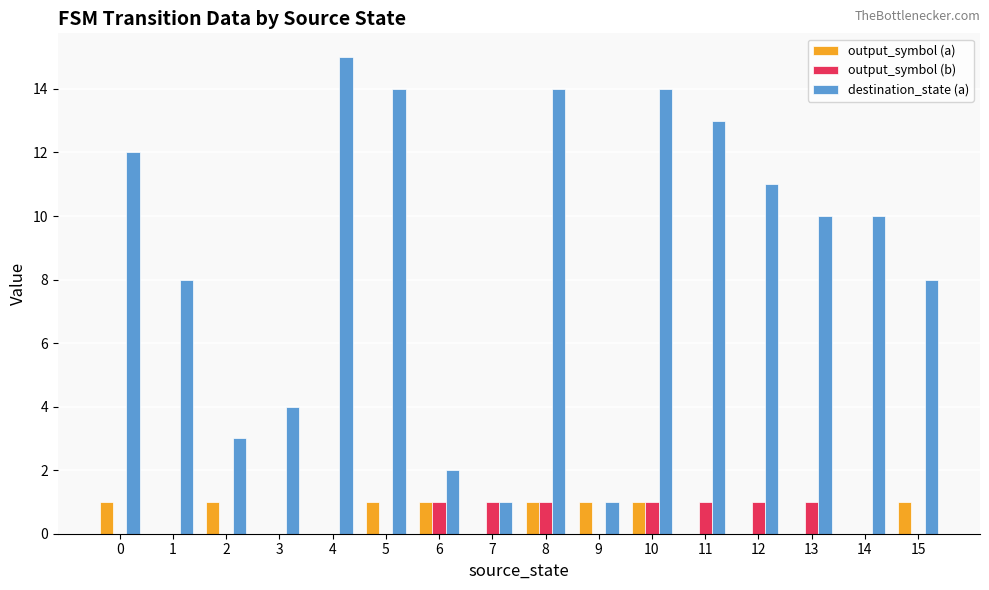

What is the approximate value of output_symbol (a) at 8?

1